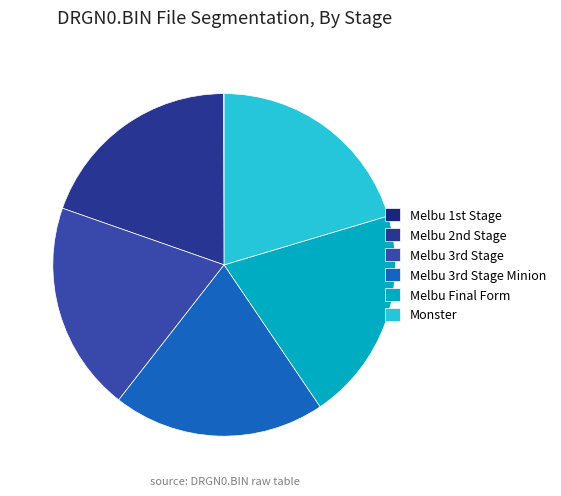

Does any single category account for the majority?

No